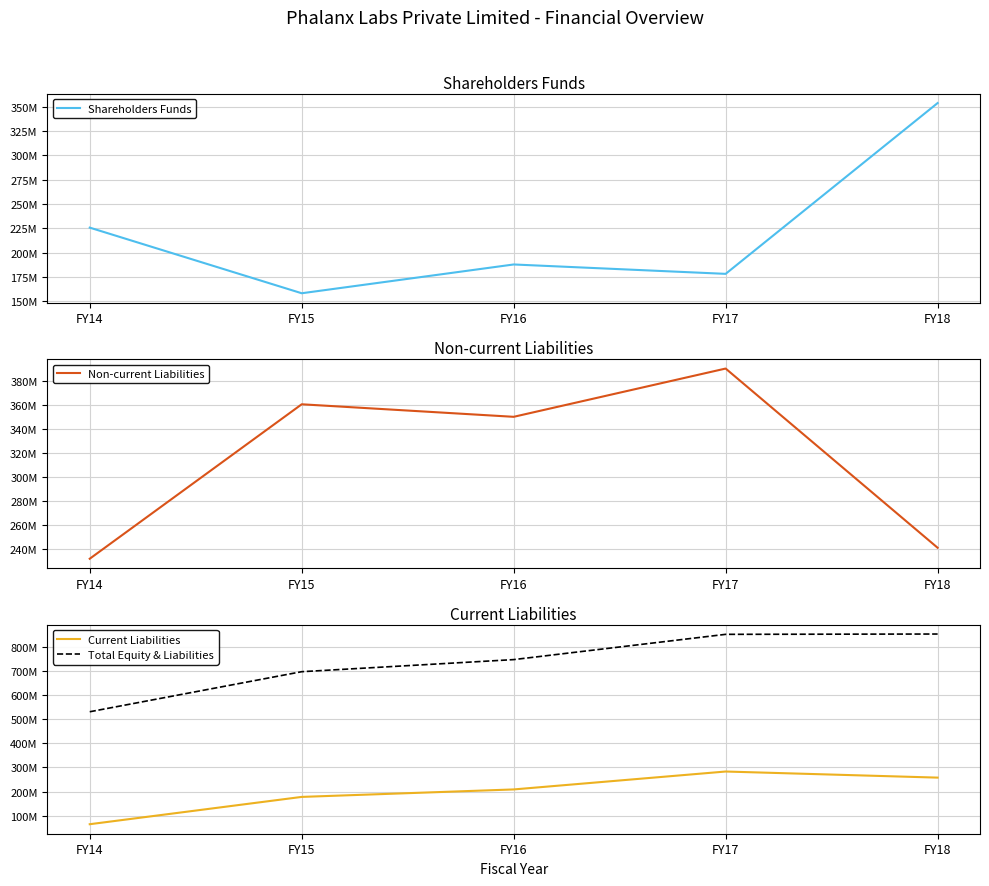

At which label is Total Equity & Liabilities closest to 691842025?

FY15